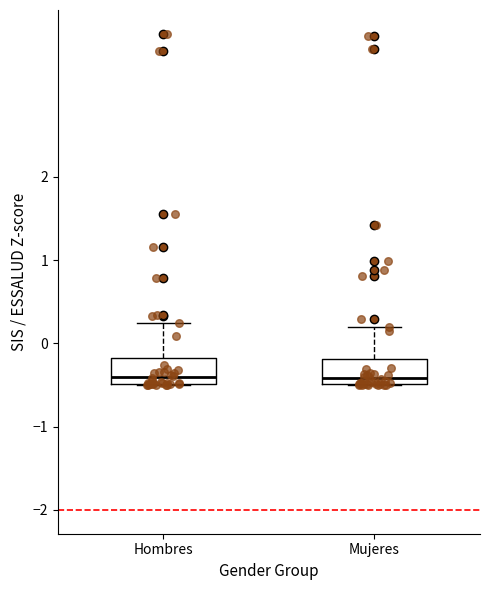

Reading left to right, transcribe this box plot: for each box, give where its median line is, the range the box spans, and where its two whiskers end, as read against the y-axis. The values are not printed on the chart, so give them approximately, as read against the axis.

Hombres: median -0.4, box -0.5 to -0.2, whiskers -0.5 to 0.2
Mujeres: median -0.4, box -0.5 to -0.2, whiskers -0.5 to 0.2